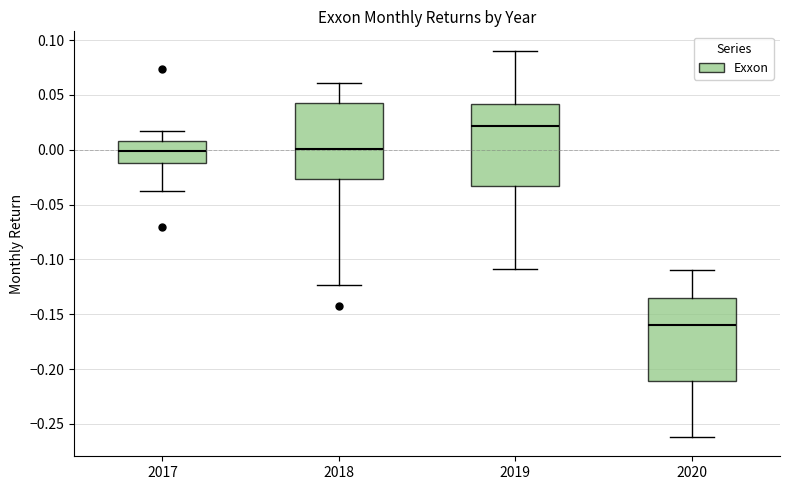

Reading left to right, transcribe this box plot: for each box, give where its median line is, the range the box spans, and where its two whiskers end, as read against the y-axis. The values are not printed on the chart, so give them approximately, as read against the axis.

2017: median 0.000, box -0.010 to 0.010, whiskers -0.035 to 0.015
2018: median 0.000, box -0.025 to 0.045, whiskers -0.125 to 0.060
2019: median 0.020, box -0.035 to 0.040, whiskers -0.110 to 0.090
2020: median -0.160, box -0.210 to -0.135, whiskers -0.260 to -0.110